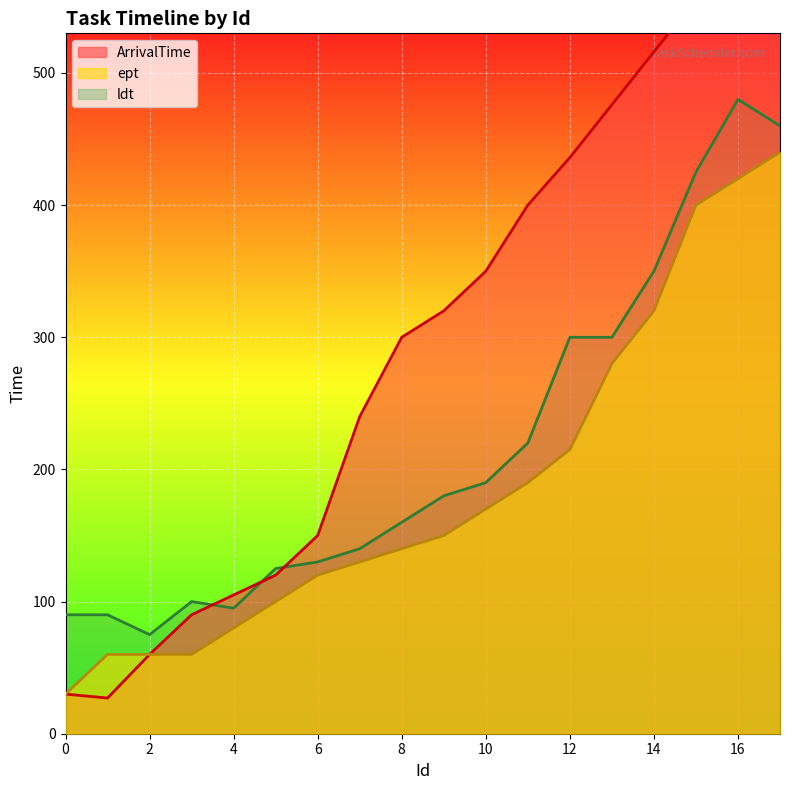

What is the spread (max minus min) of values at 17?

196